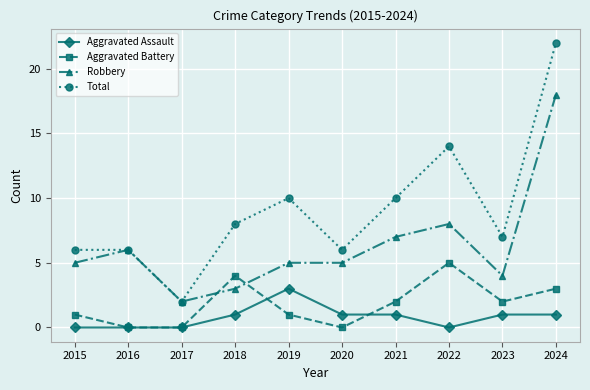

What is the difference between the Aggravated Assault values at 2020 and 2019?

2